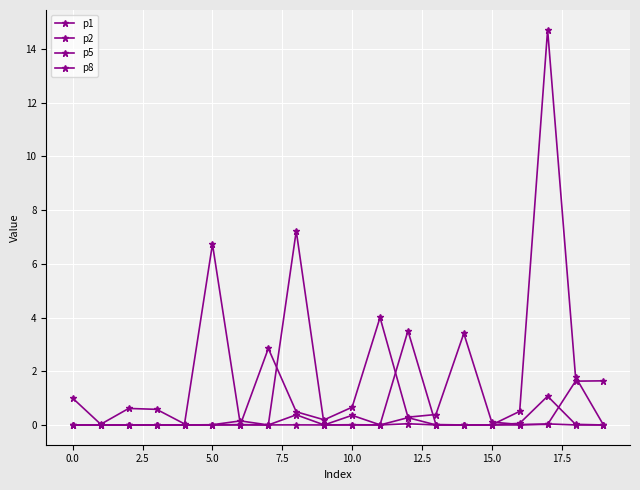

How many data points does each series have?

20